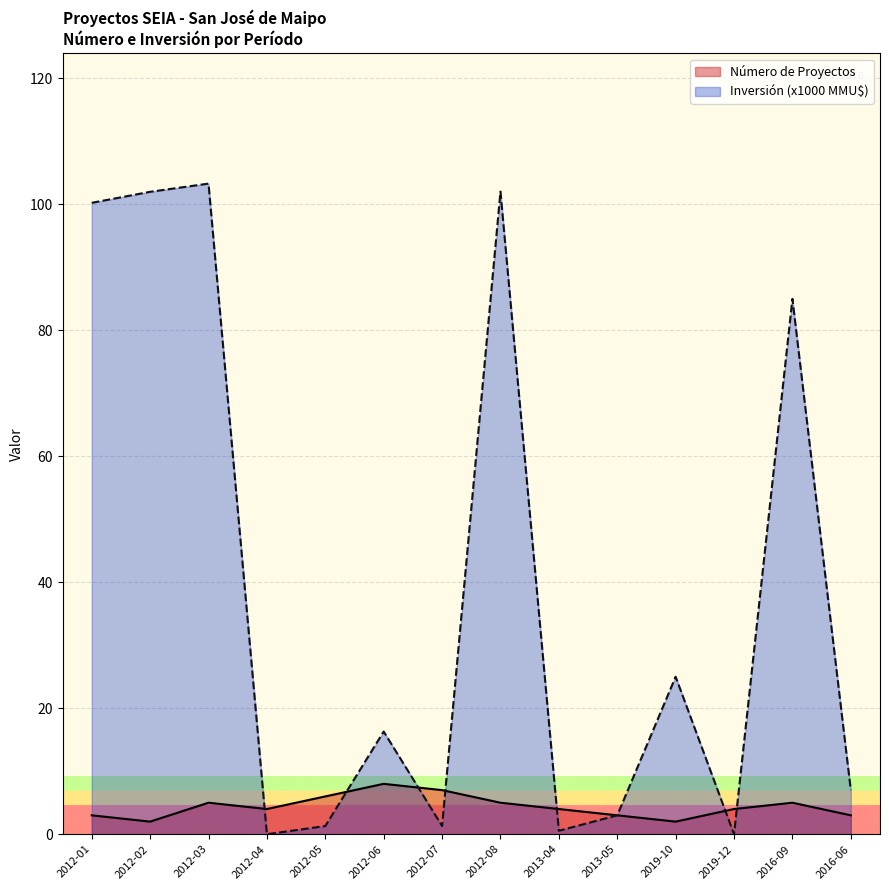

True or false: Inversión Total (MMU$) and Número de Proyectos cross at least once.

True